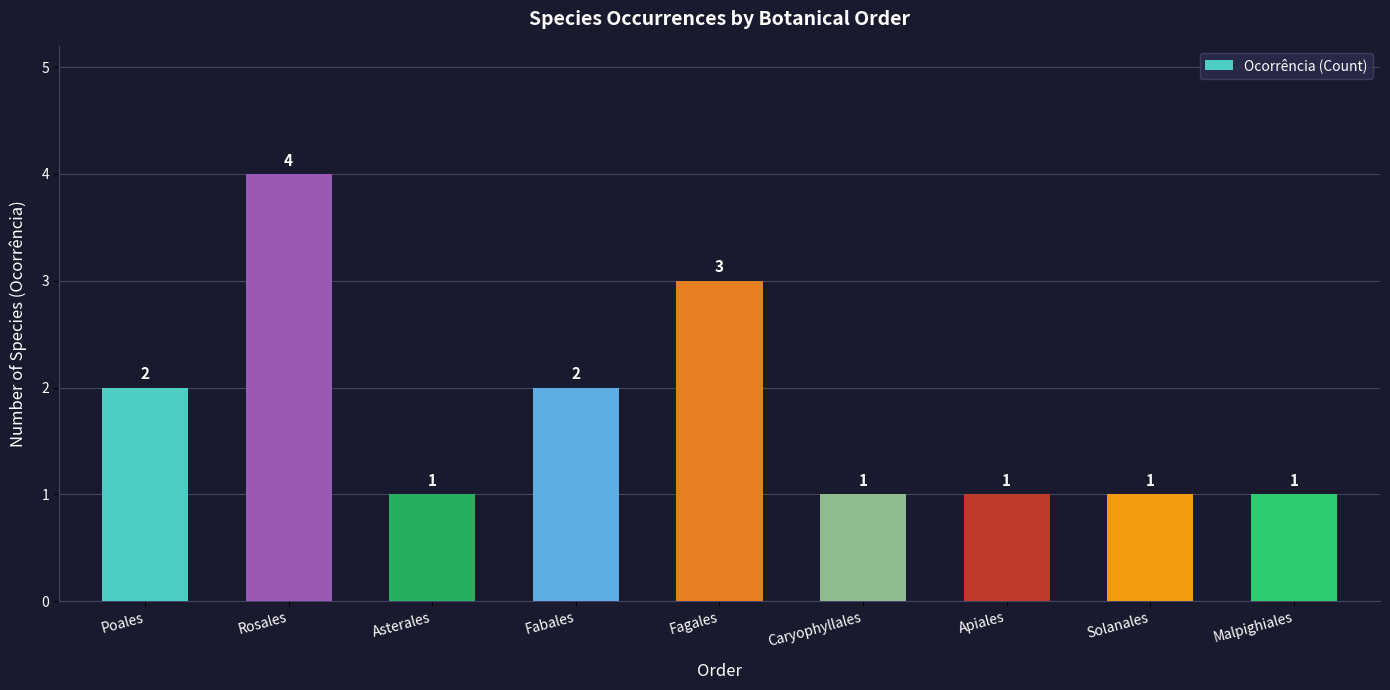

What is the value of the 8th bar from the left?

1